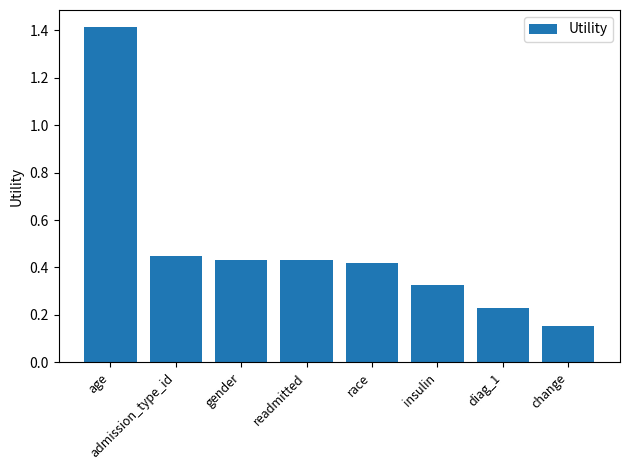

Are the bars grouped side by side (vs. stacked)?

No